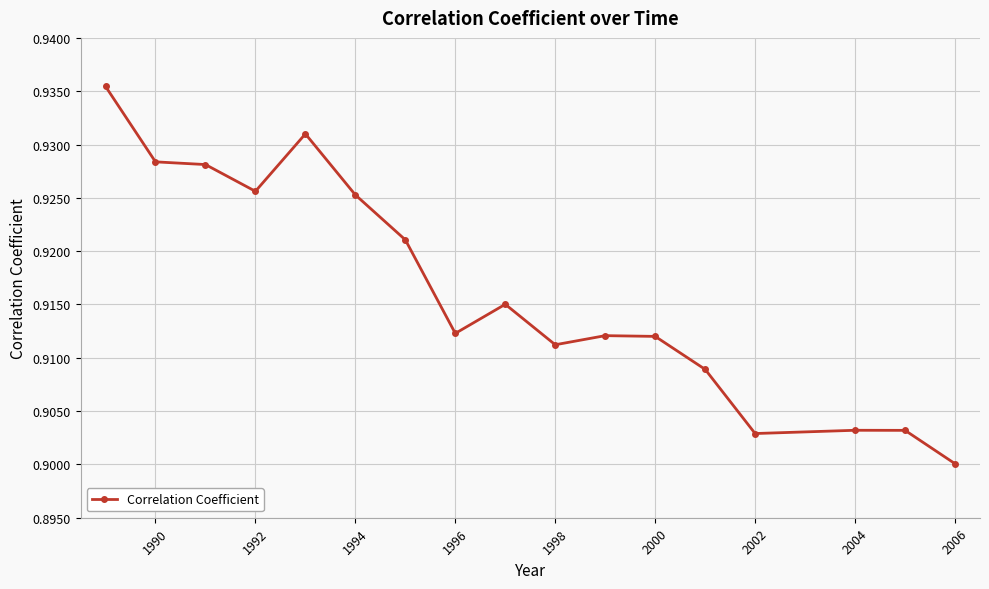

Count the values in the range 0 to 1.

17